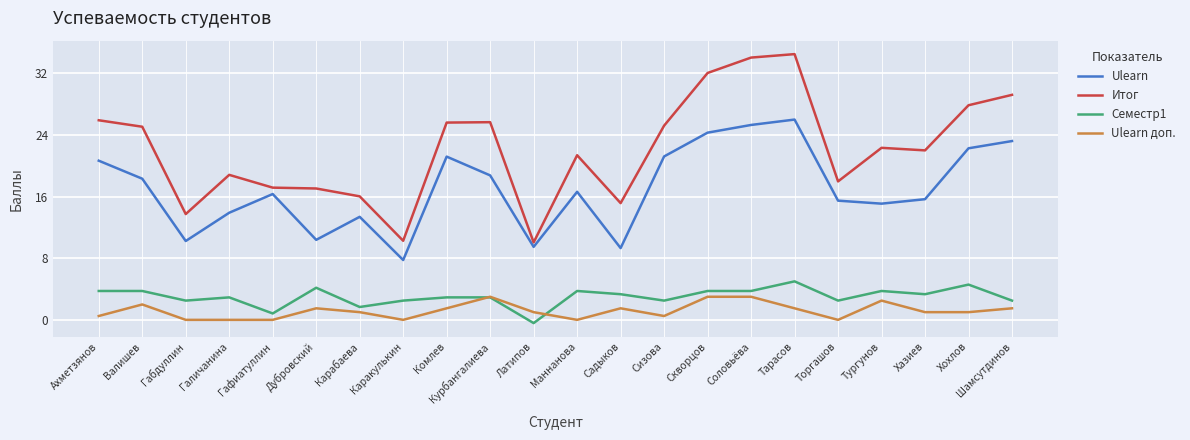

What is the sum of the Ulearn values at Скворцов and Комлев?

45.5